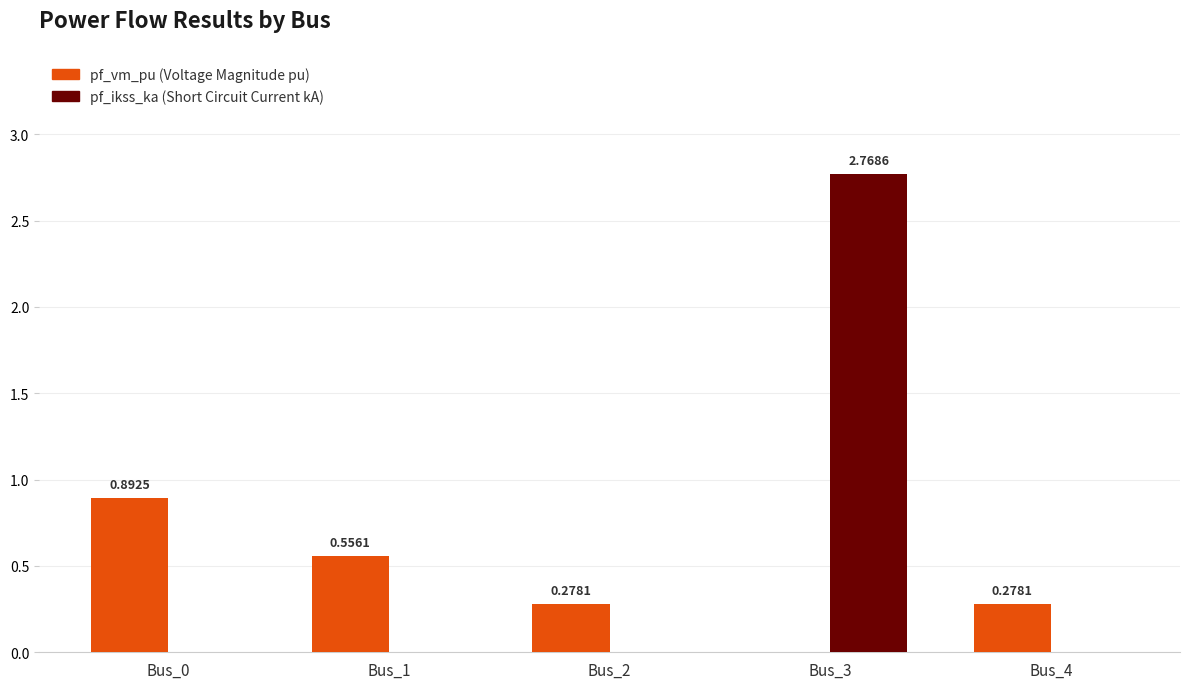

At which category is the sum across all series the highest?

Bus_3